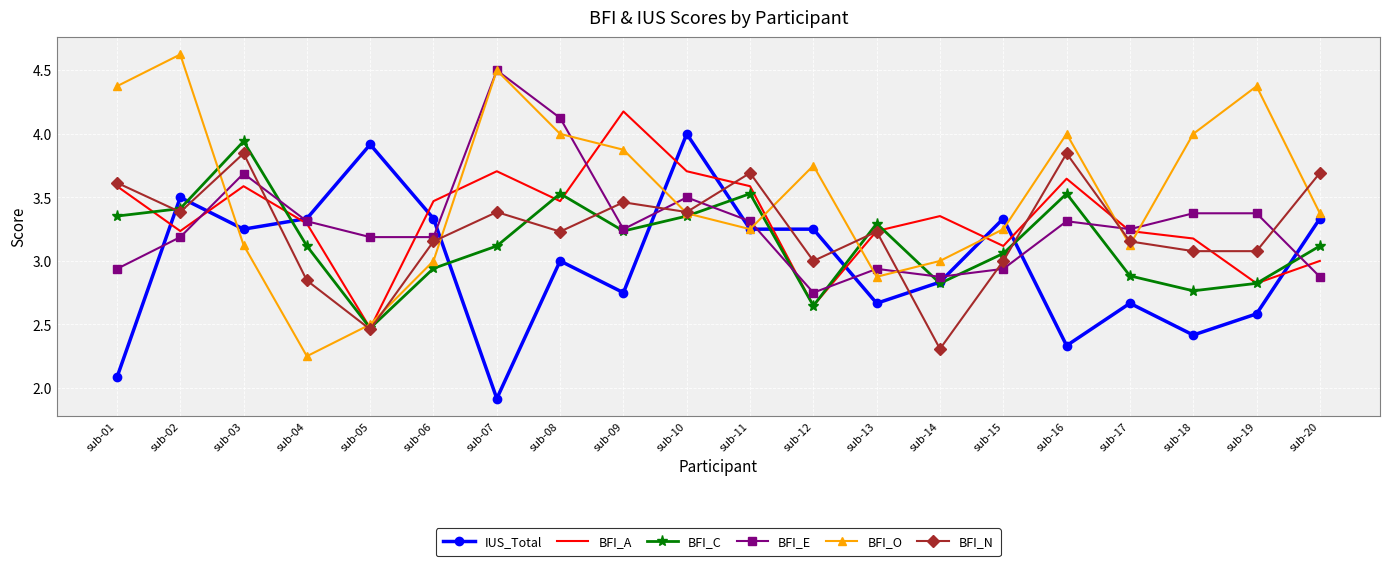

What is the difference between the maximum and minimum values in the BFI_C series?

1.5